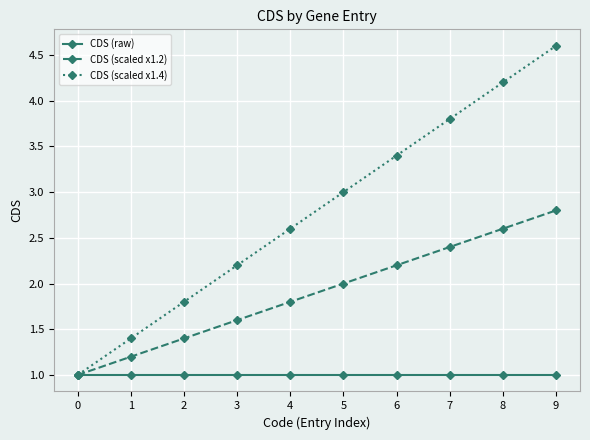

Between 6 and 9, which series saw the biggest shift?

CDS (scaled x1.4)